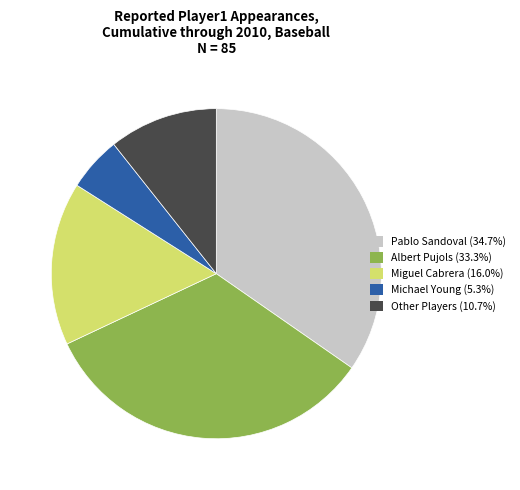

Is Michael Young (5.3%) the majority of the pie?

No